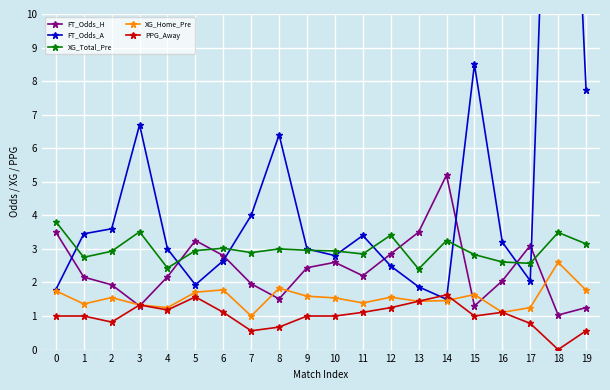

What is the maximum value for FT_Odds_A?

26.0